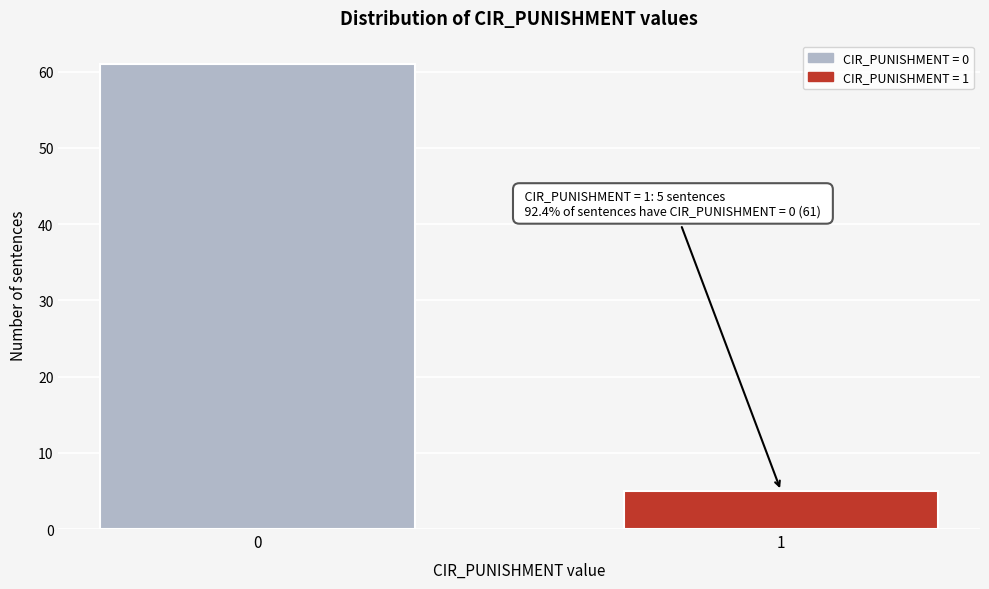

Reading left to right, list all the values displayed in this chart.

0=61	1=5